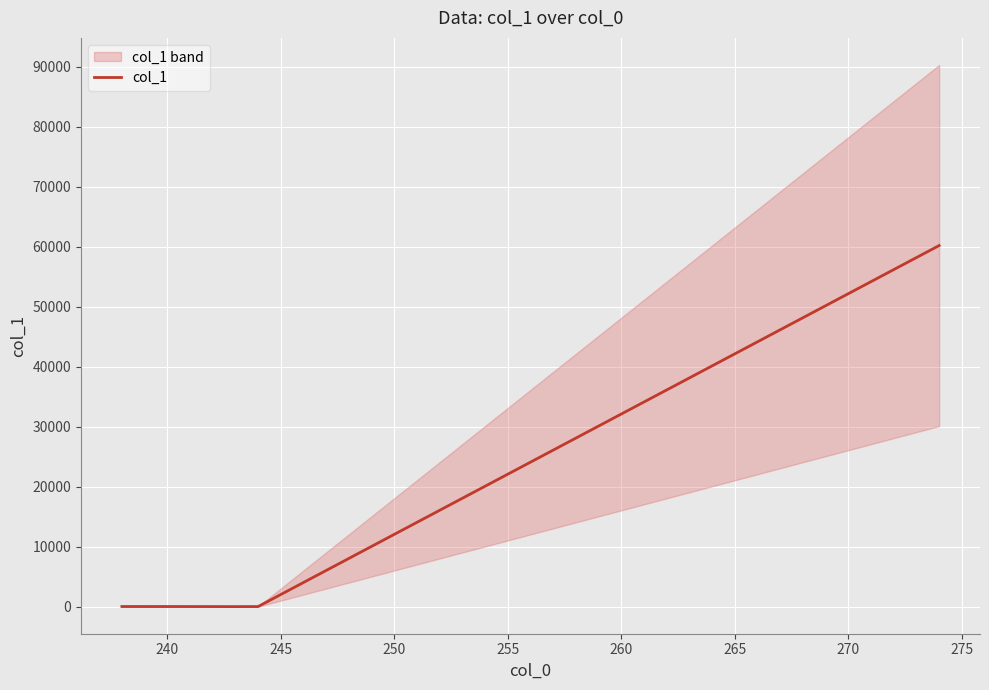

How many data points does each series have?

5